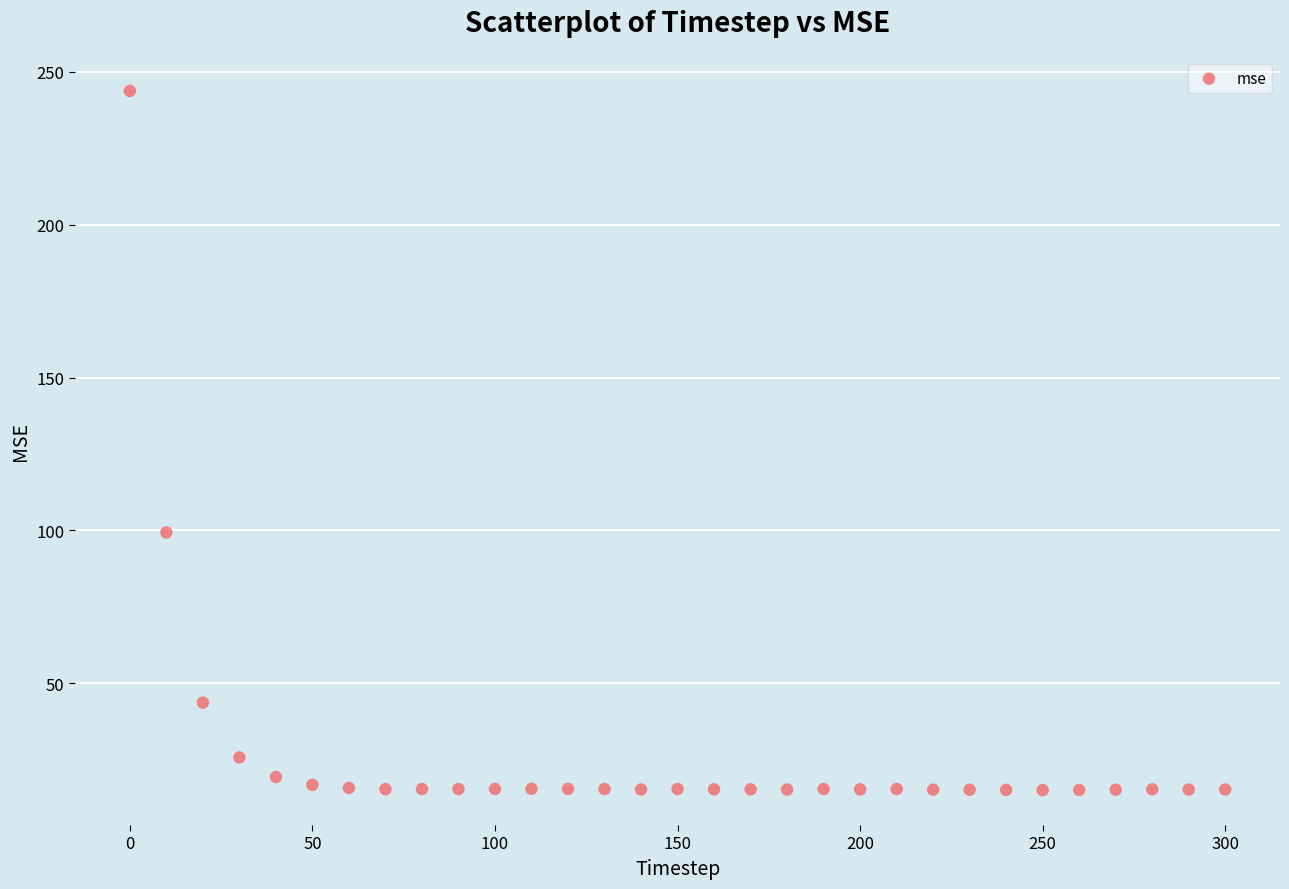

What is the range of X values (max minus min)?

300.0